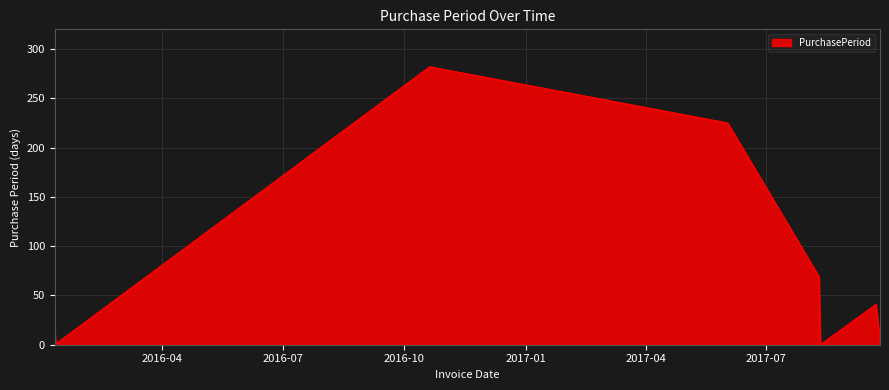

Does the chart have visible grid lines?

Yes